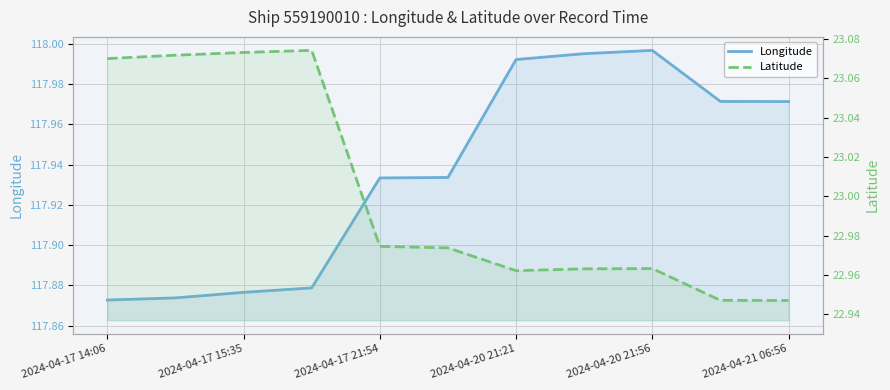

List the series in order of their peak value, lowest first.

Latitude, Longitude